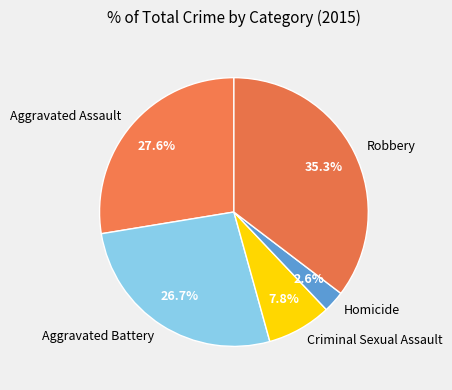

To the nearest percent, what percentage of the pie is Homicide?

3%